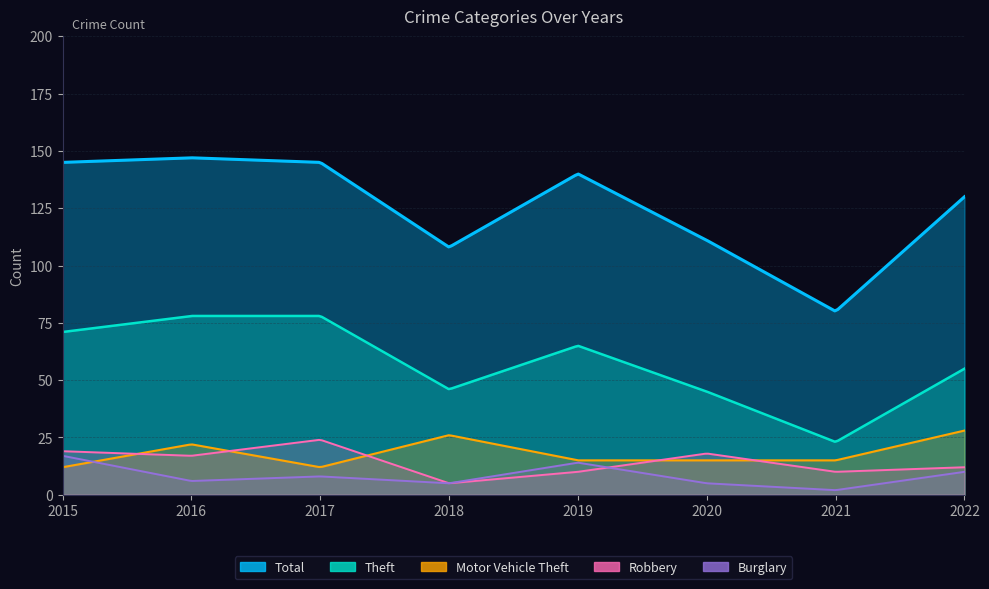

What is the difference between the highest and lowest values at 2017?

137